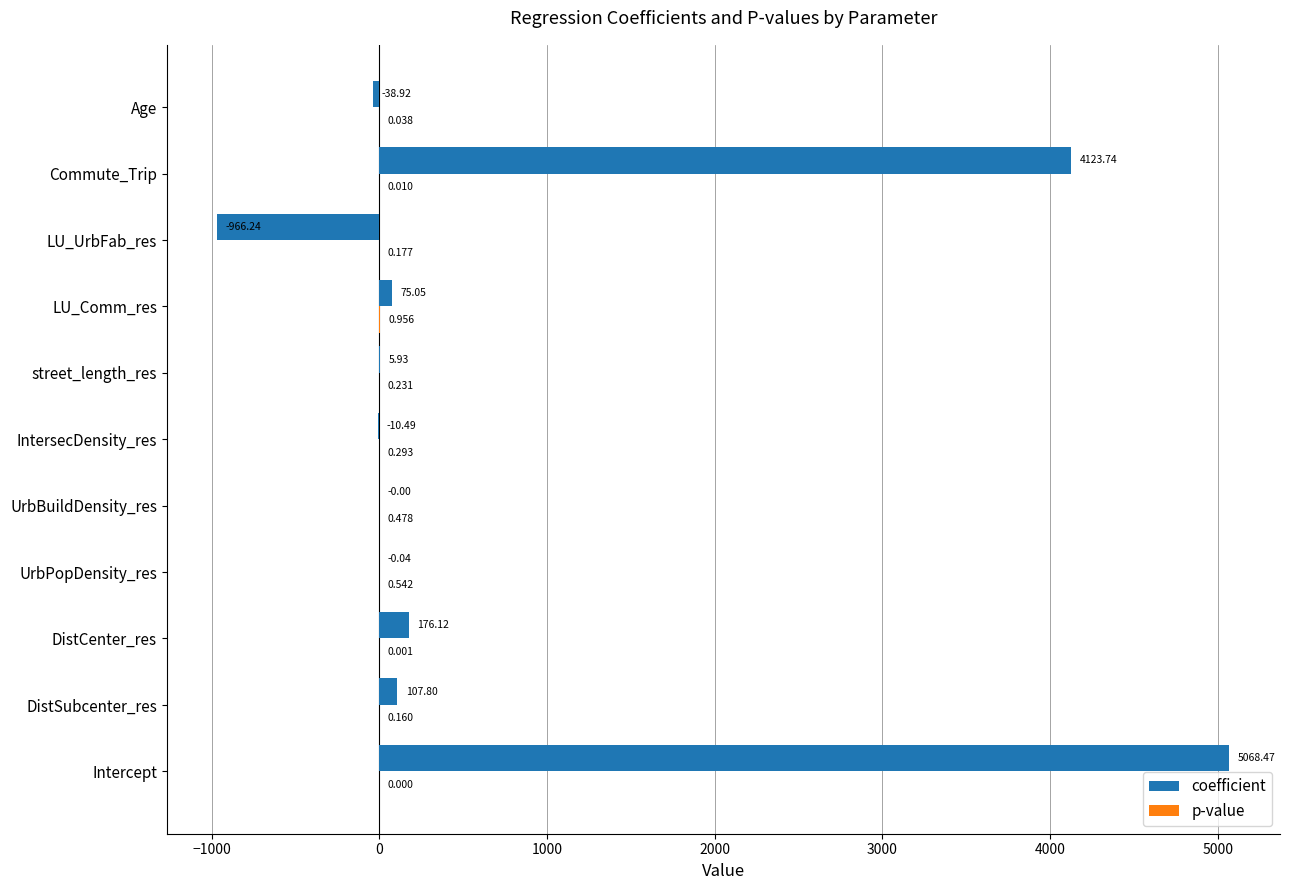

Which category has the highest value in the coefficient series?

Intercept